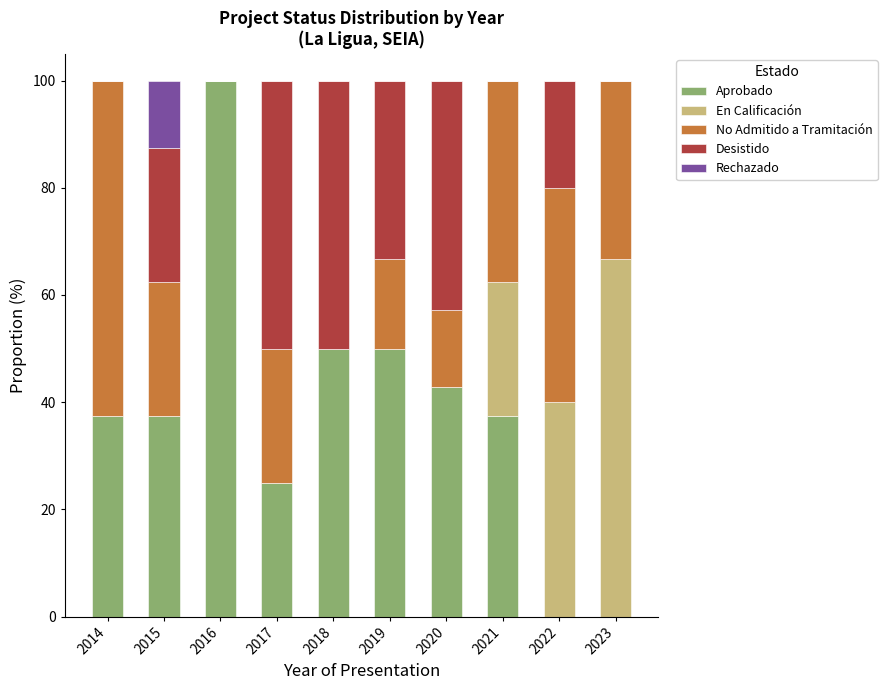

What is the total value across all series at 2021?

100.0